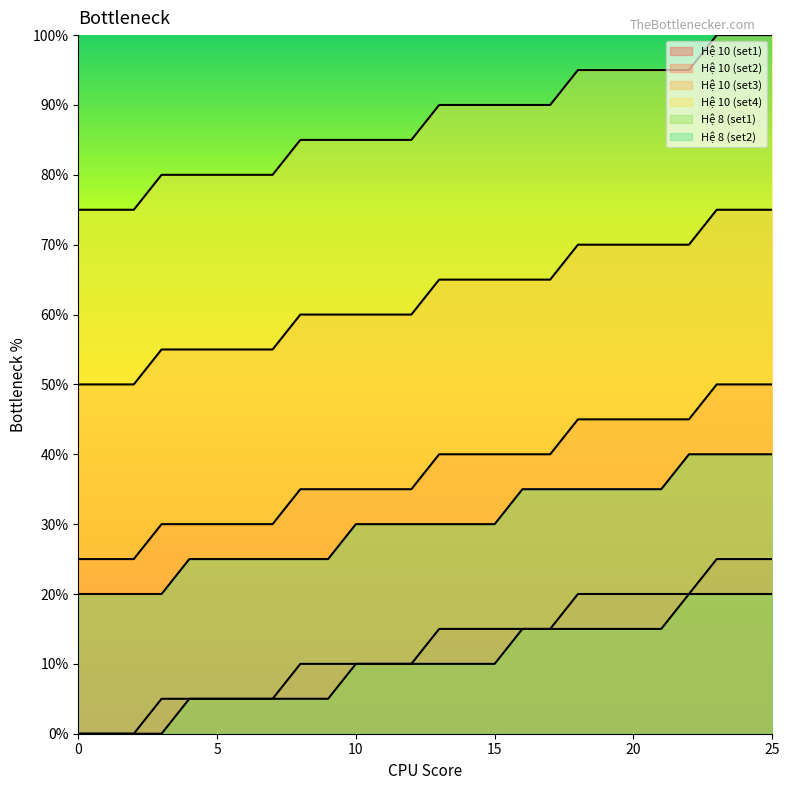

What are all the series names shown in the legend?

Hệ 10 (set1), Hệ 10 (set2), Hệ 10 (set3), Hệ 10 (set4), Hệ 8 (set1), Hệ 8 (set2)